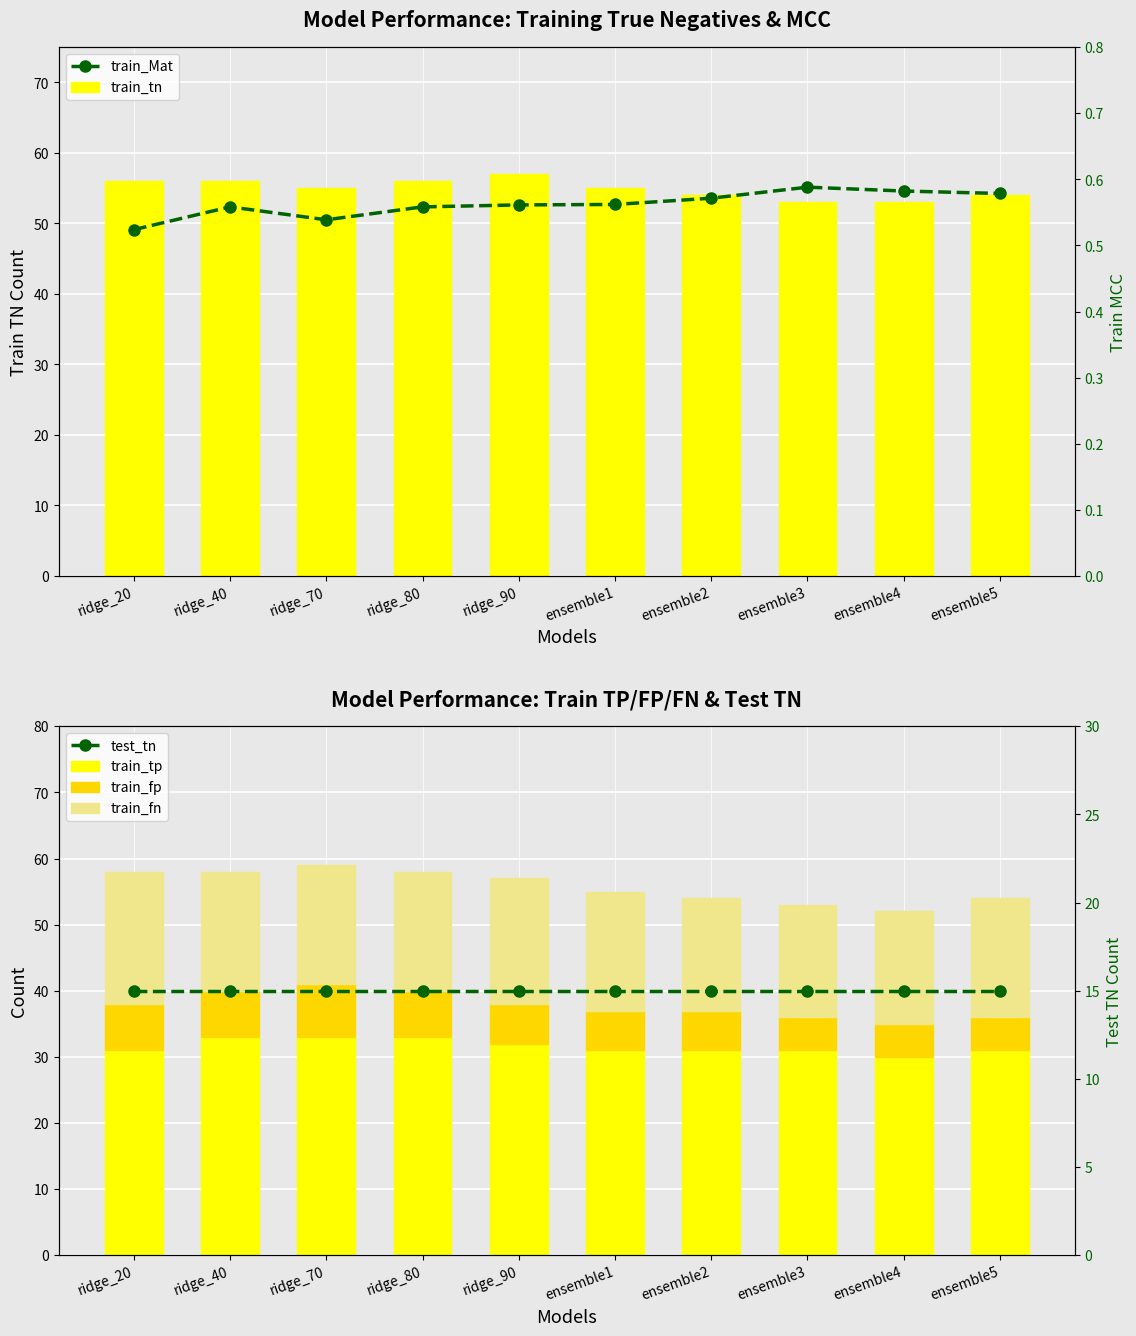

Reading right to left, transcribe all the data shown in this chart.

train_tn: ensemble5=54.0	ensemble4=53.0	ensemble3=53.0	ensemble2=54.0	ensemble1=55.0	ridge_90=57.0	ridge_80=56.0	ridge_70=55.0	ridge_40=56.0	ridge_20=56.0
train_tp: ensemble5=31.0	ensemble4=30.0	ensemble3=31.0	ensemble2=31.0	ensemble1=31.0	ridge_90=32.0	ridge_80=33.0	ridge_70=33.0	ridge_40=33.0	ridge_20=31.0
train_fp: ensemble5=5.0	ensemble4=5.0	ensemble3=5.0	ensemble2=6.0	ensemble1=6.0	ridge_90=6.0	ridge_80=7.0	ridge_70=8.0	ridge_40=7.0	ridge_20=7.0
train_fn: ensemble5=18.0	ensemble4=17.0	ensemble3=17.0	ensemble2=17.0	ensemble1=18.0	ridge_90=19.0	ridge_80=18.0	ridge_70=18.0	ridge_40=18.0	ridge_20=20.0
train_Mat: ensemble5=0.6	ensemble4=0.6	ensemble3=0.6	ensemble2=0.6	ensemble1=0.6	ridge_90=0.6	ridge_80=0.6	ridge_70=0.5	ridge_40=0.6	ridge_20=0.5
test_tn: ensemble5=15.0	ensemble4=15.0	ensemble3=15.0	ensemble2=15.0	ensemble1=15.0	ridge_90=15.0	ridge_80=15.0	ridge_70=15.0	ridge_40=15.0	ridge_20=15.0